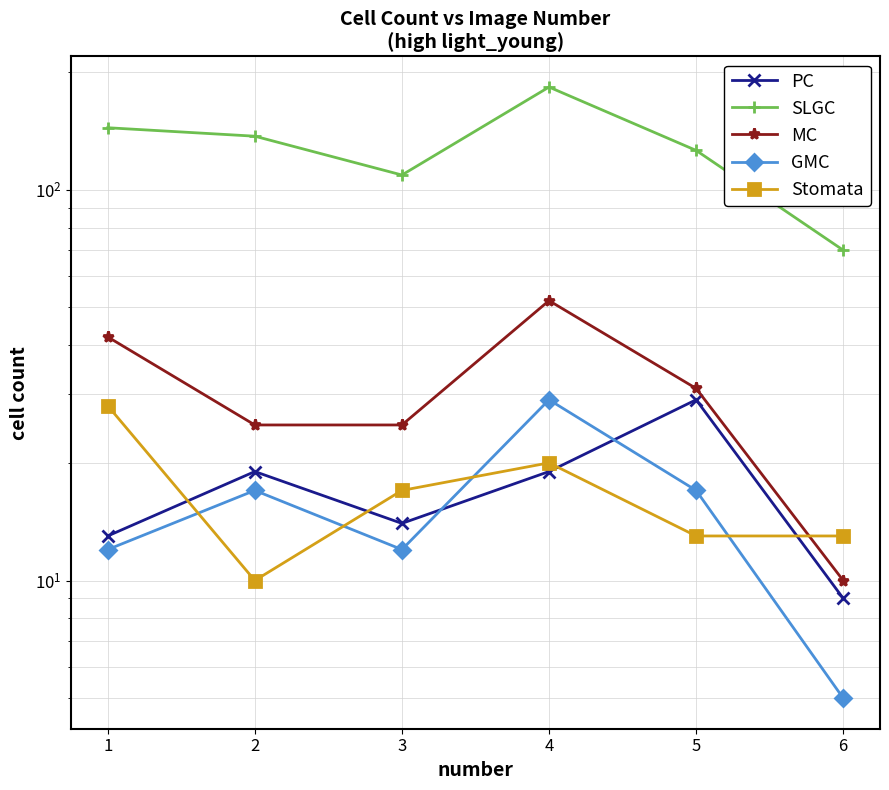

What is the value of the GMC point at the 1st from the left?

12